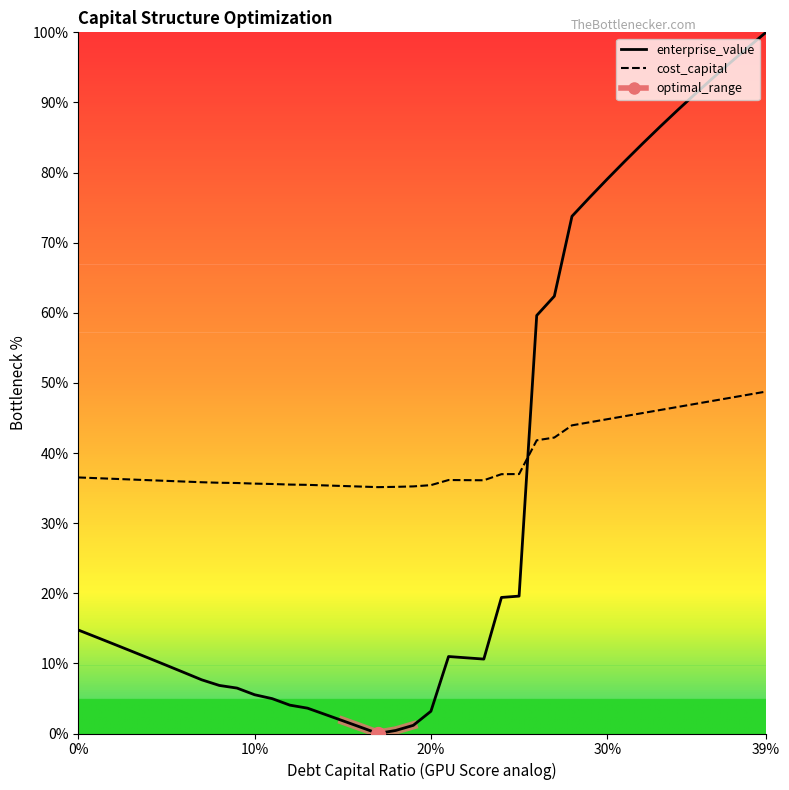

Does the chart display data point markers on the line(s)?

No